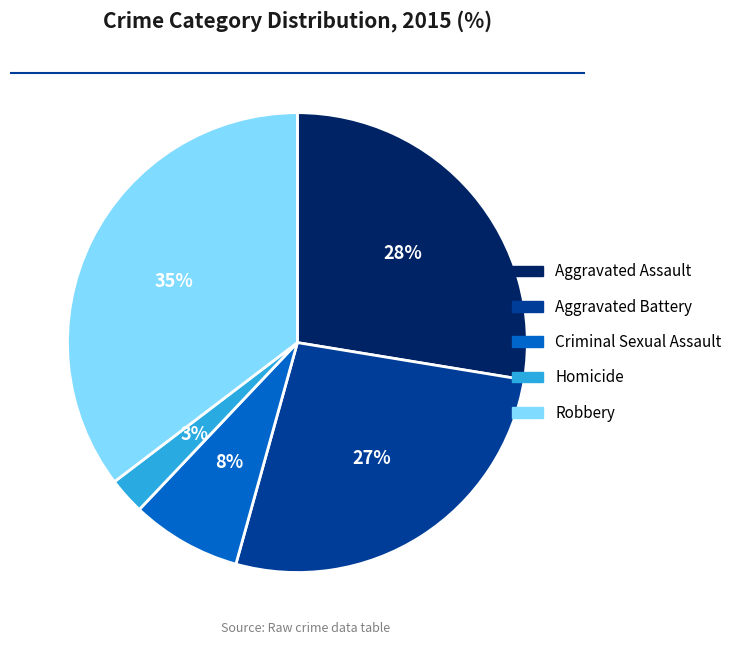

Is the sum of Aggravated Assault and Robbery greater than half?

Yes